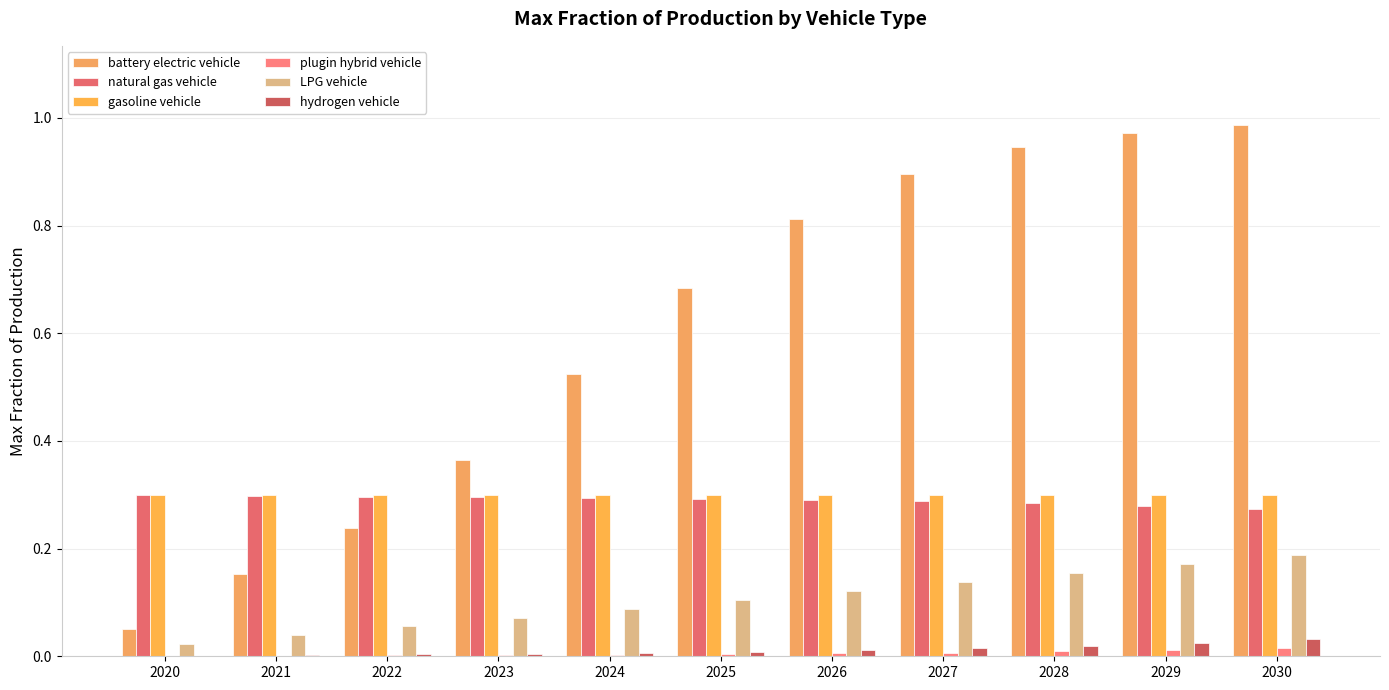

How many distinct data groups are displayed?

6